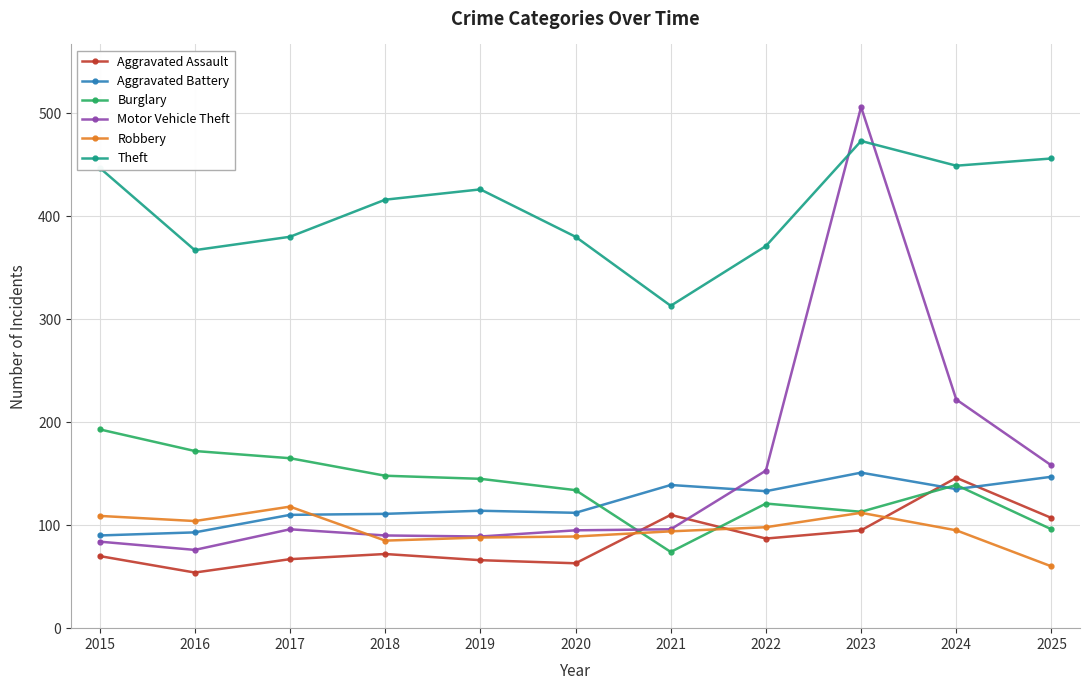

What is the difference between the highest and lowest values at 2021?

239